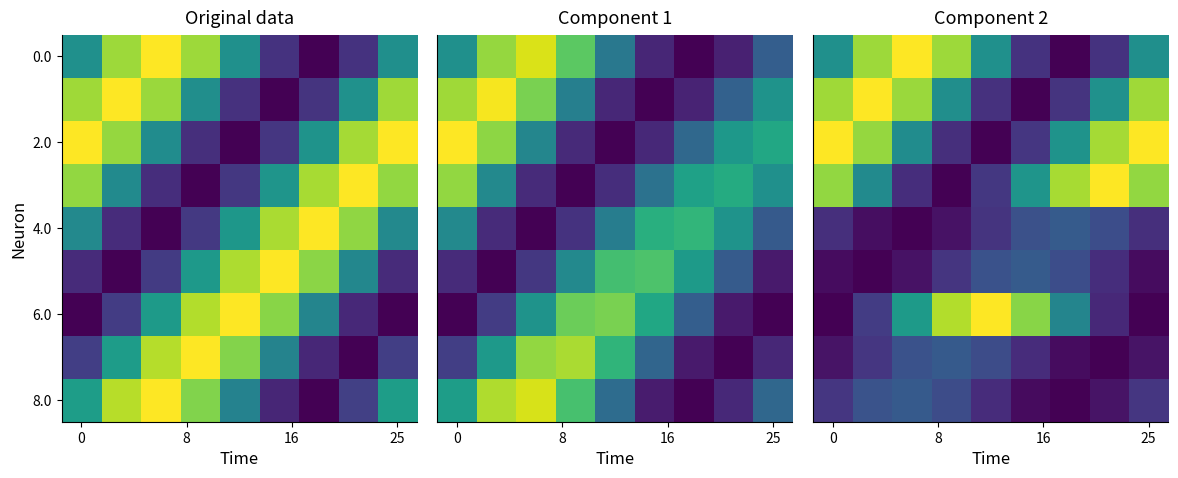

The value of 6.0 at 25 is 0.0. True or false?

False